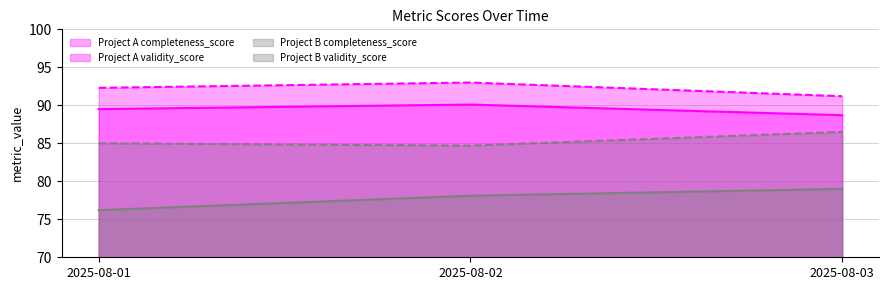

What is the minimum value for Project A completeness_score?

88.7